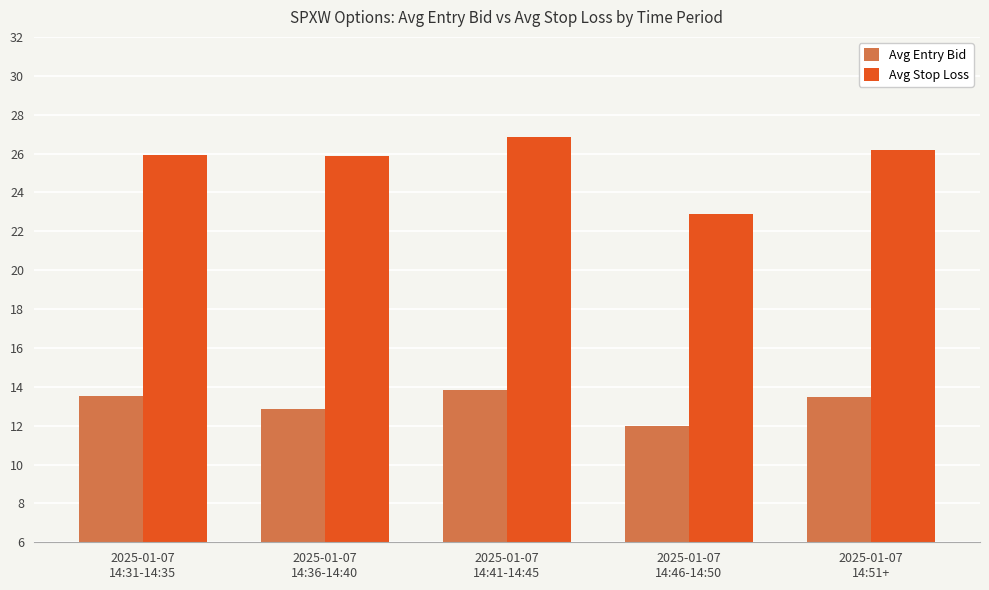

Which series has the largest range (max minus min)?

Avg Stop Loss